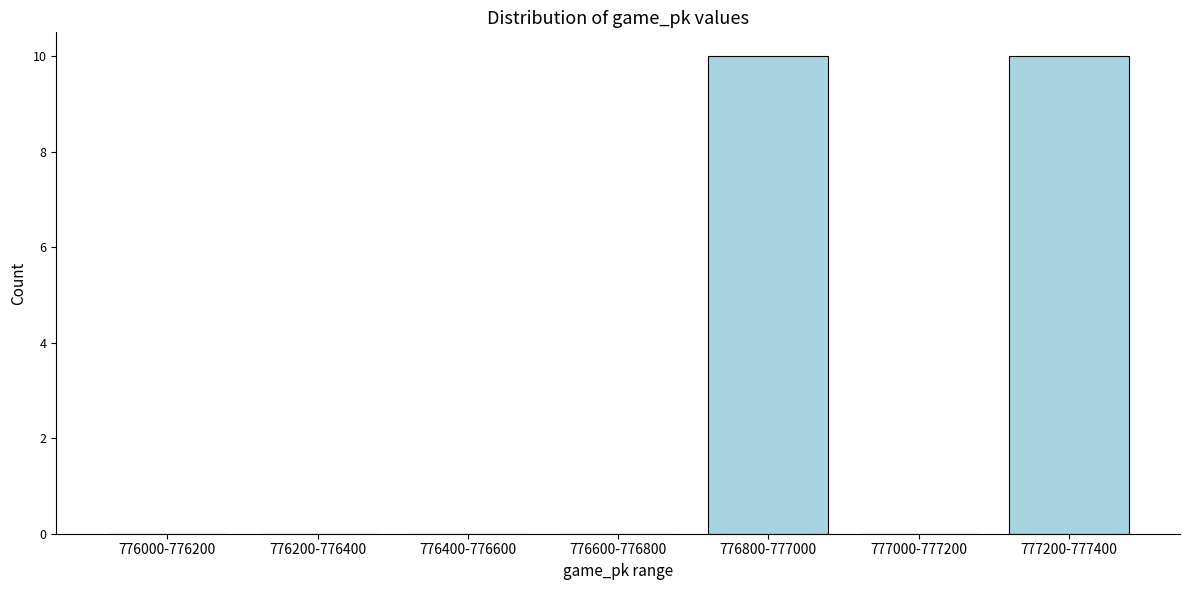

Reading left to right, transcribe all the data shown in this chart.

776000-776200=0	776200-776400=0	776400-776600=0	776600-776800=0	776800-777000=10	777000-777200=0	777200-777400=10